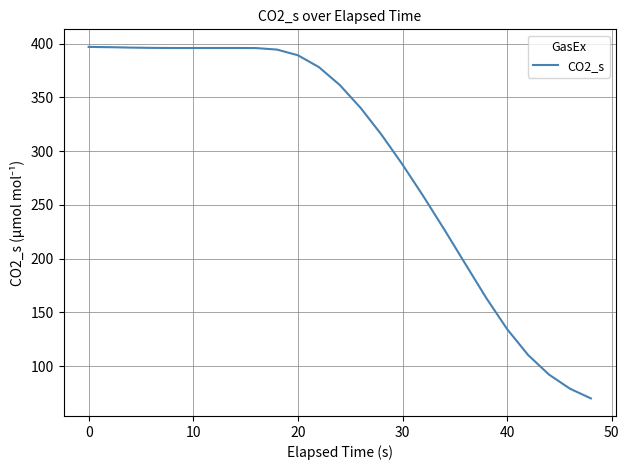

What is the greatest value displayed?

397.0